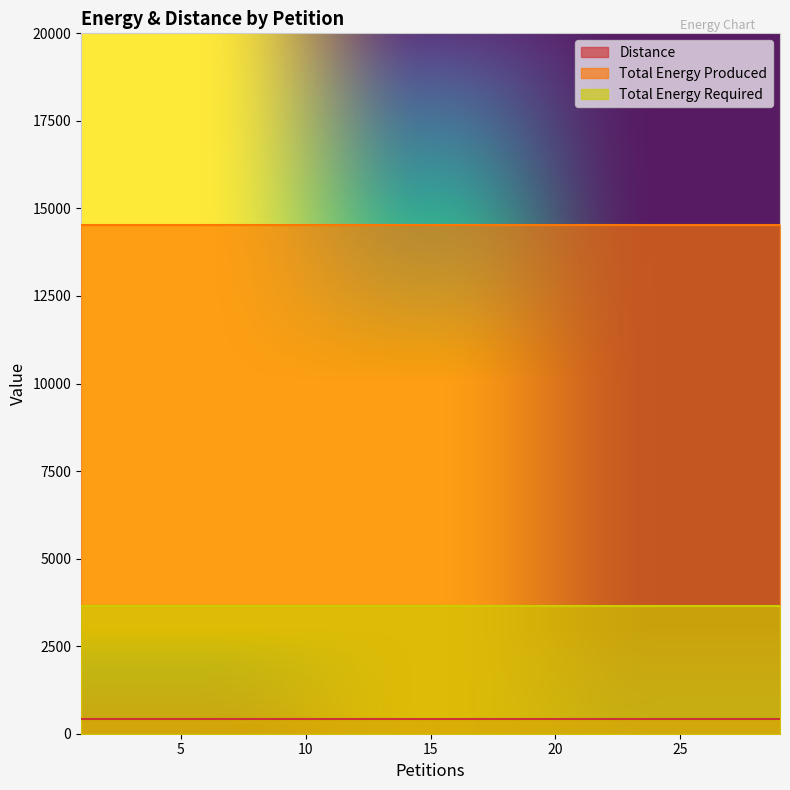

List the series in order of their overall mean, lowest first.

Distance, Total Energy Required, Total Energy Produced